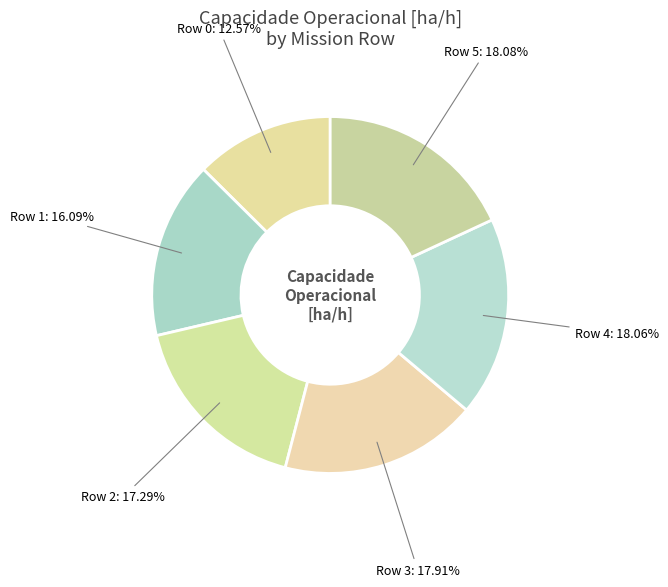

To the nearest percent, what is the difference between the Row 1 and Row 5 slice percentages?

2%